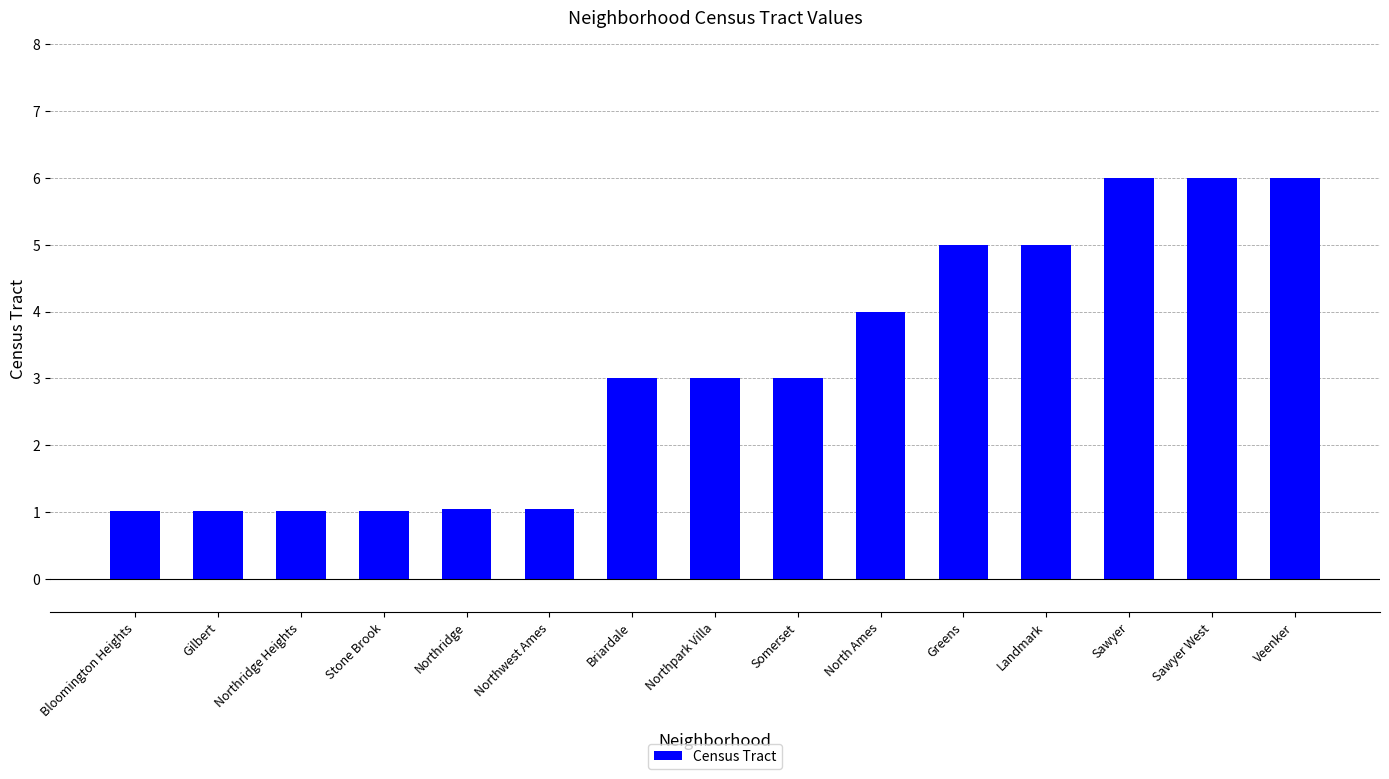

What is the average value?

3.1